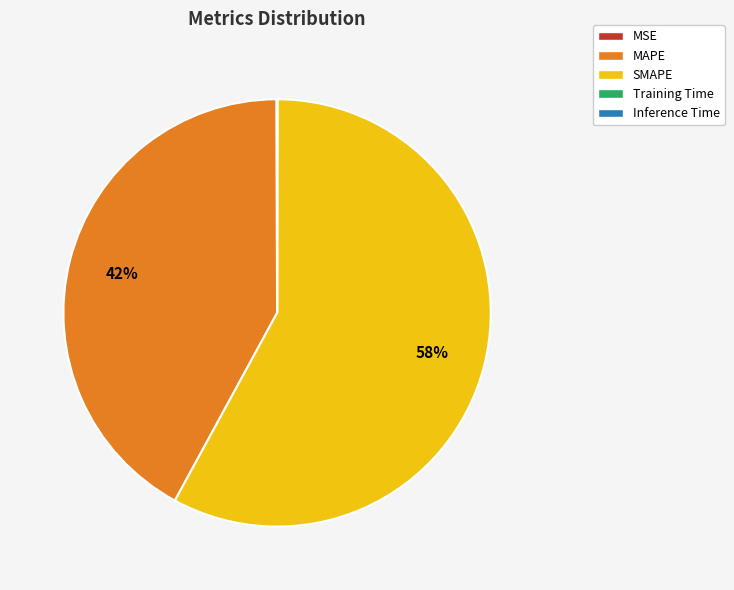

Do MAPE and SMAPE together represent more than half of the pie?

Yes